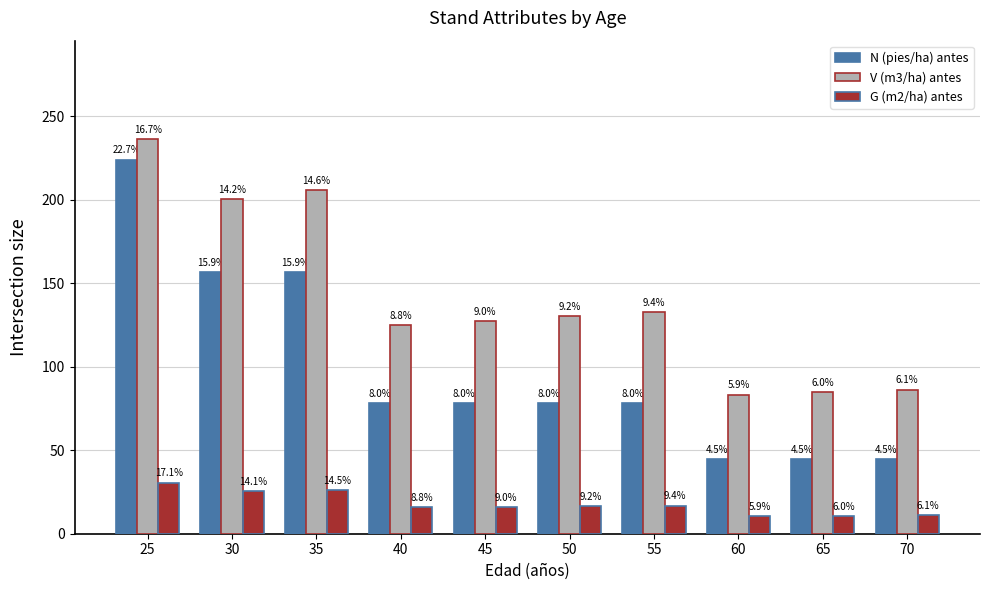

Does the chart contain stacked bars?

No